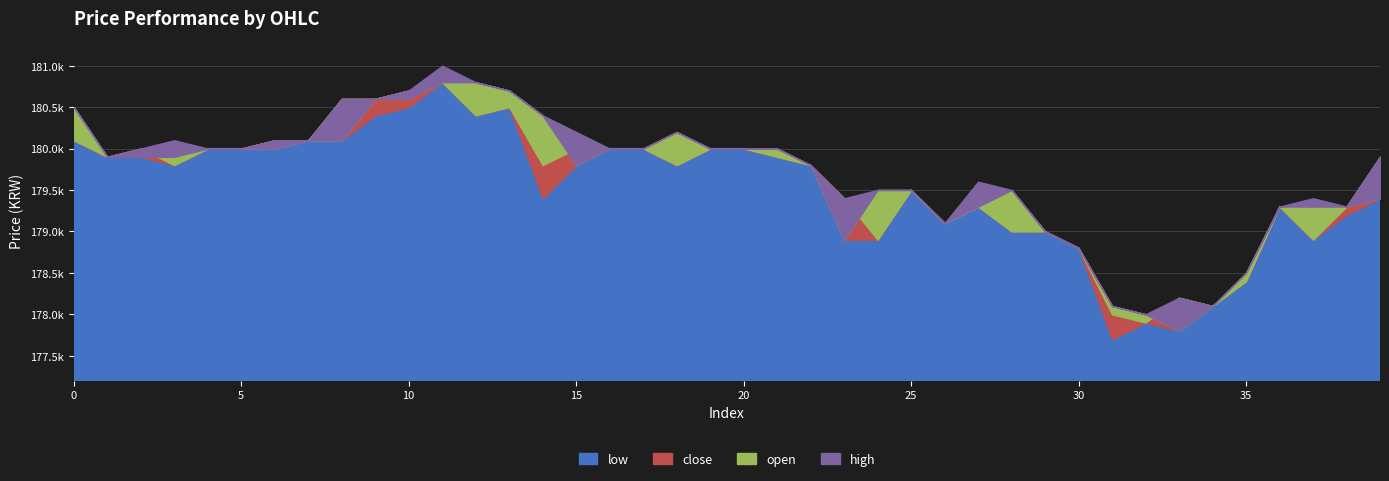

What is the smallest value displayed?

177700